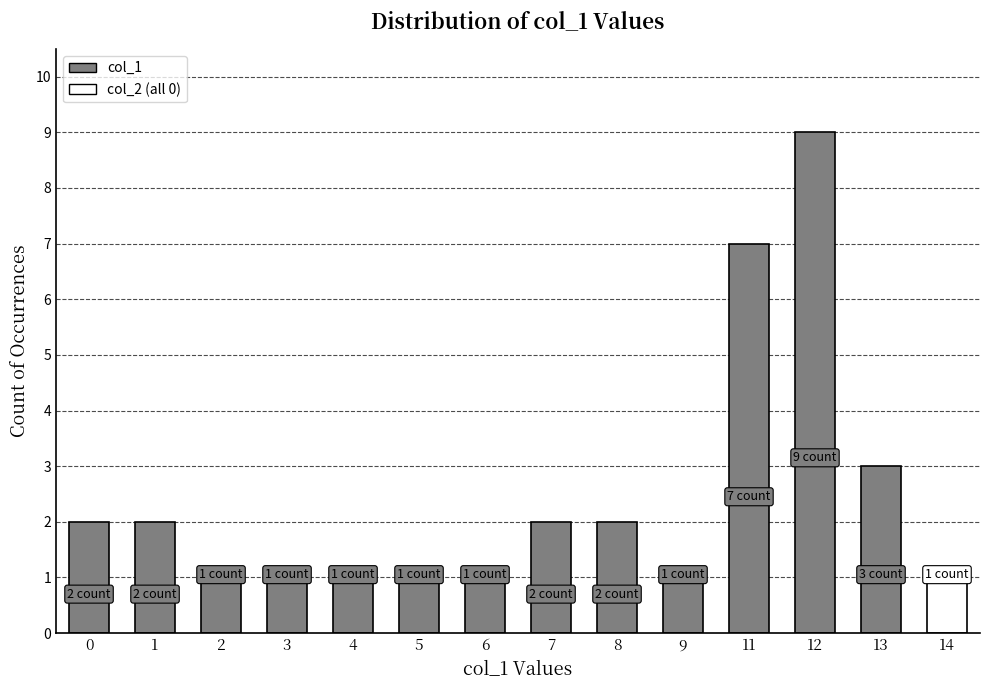

Between 12 and 14, which is larger?

12